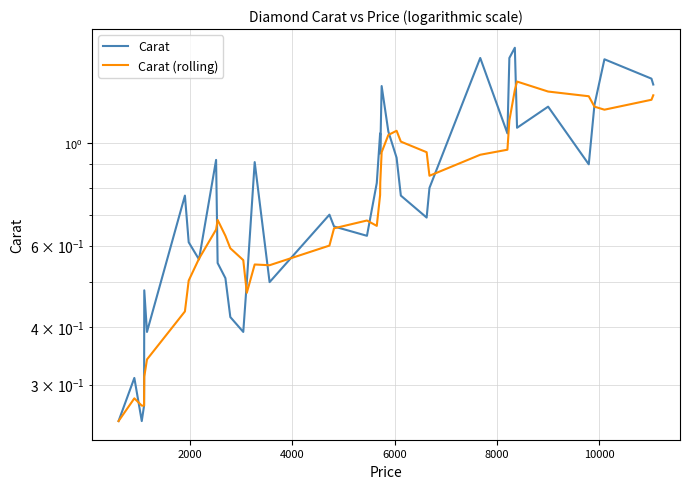

The Carat (rolling) series shows 0.9 at 16. True or false?

False